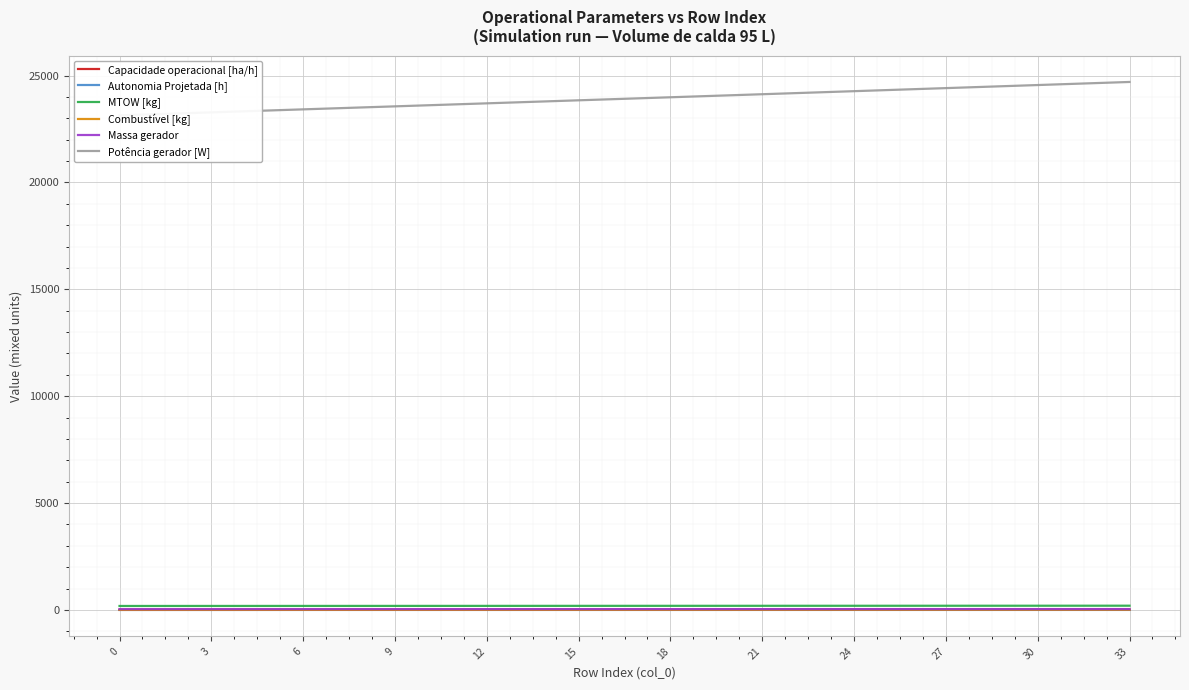

True or false: Capacidade operacional [ha/h] and MTOW [kg] cross at least once.

False